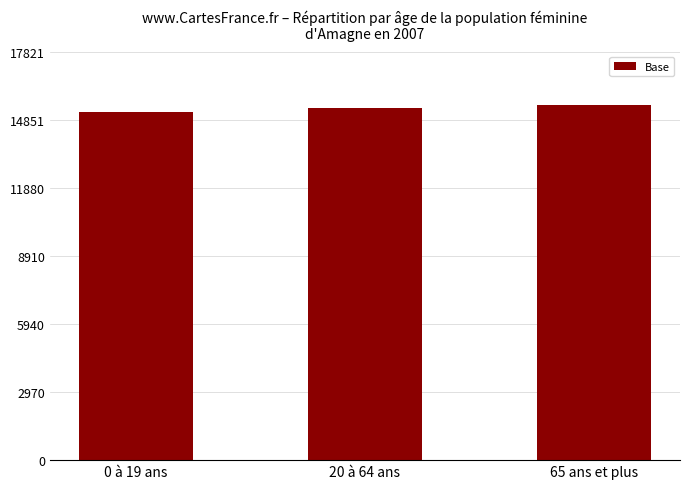

Rank the categories by value from lowest to highest.

0 à 19 ans, 20 à 64 ans, 65 ans et plus